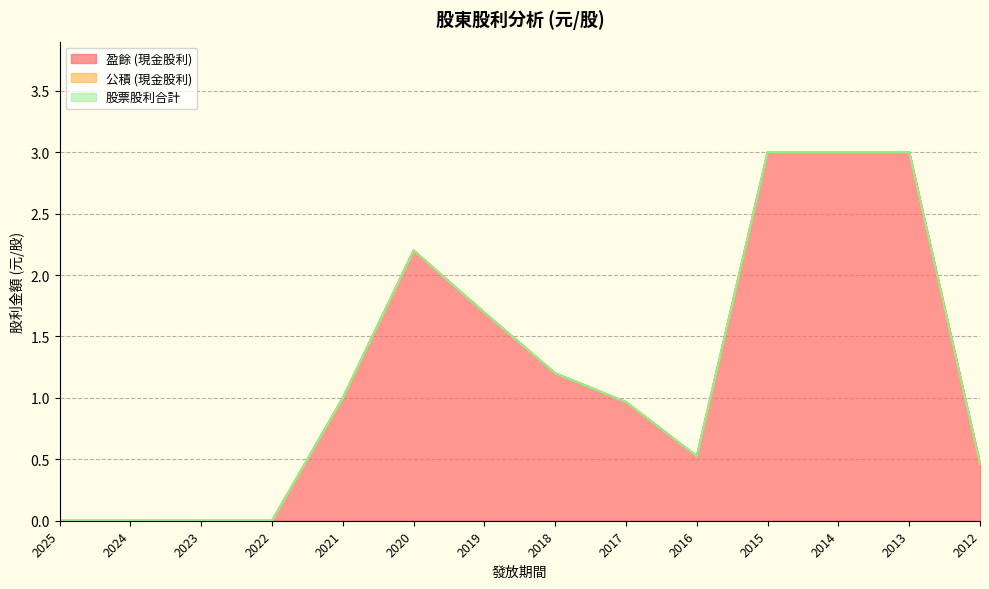

True or false: 公積 (現金股利) and 股票股利合計 cross at least once.

False